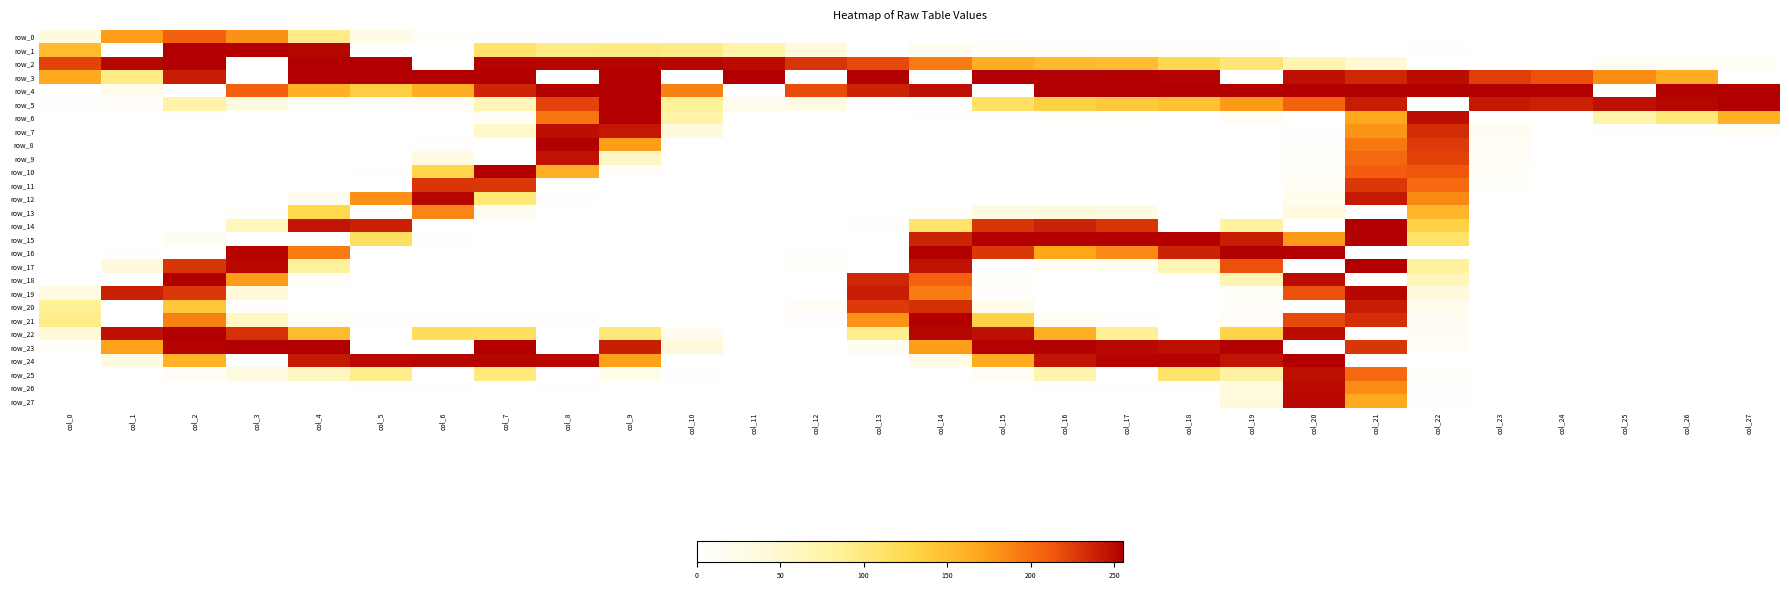

List the series in order of their peak value, lowest first.

row_13, row_0, row_11, row_20, row_9, row_25, row_7, row_26, row_27, row_12, row_19, row_1, row_2, row_3, row_4, row_5, row_6, row_8, row_10, row_14, row_15, row_16, row_17, row_18, row_21, row_22, row_23, row_24